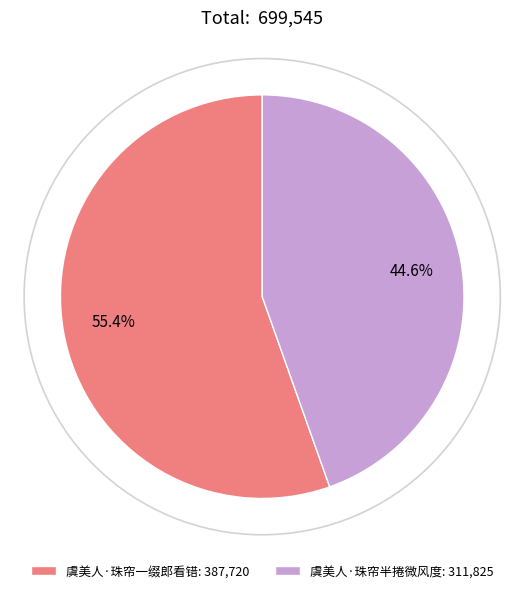

What percentage do 虞美人·珠帘一缀郎看错 and 虞美人·珠帘半捲微风度 together represent?

100.0%